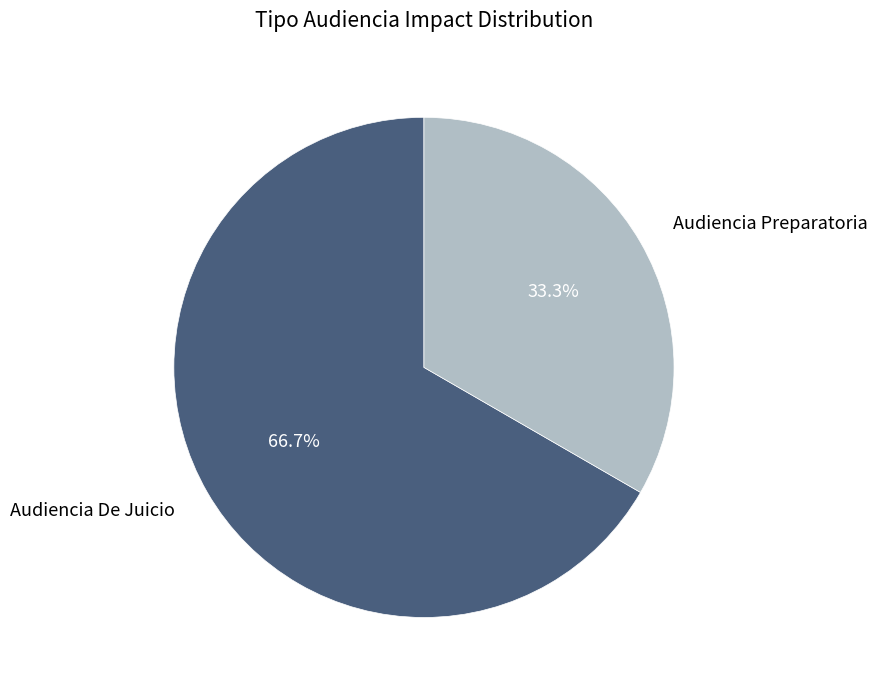

How many slices are in this pie chart?

2